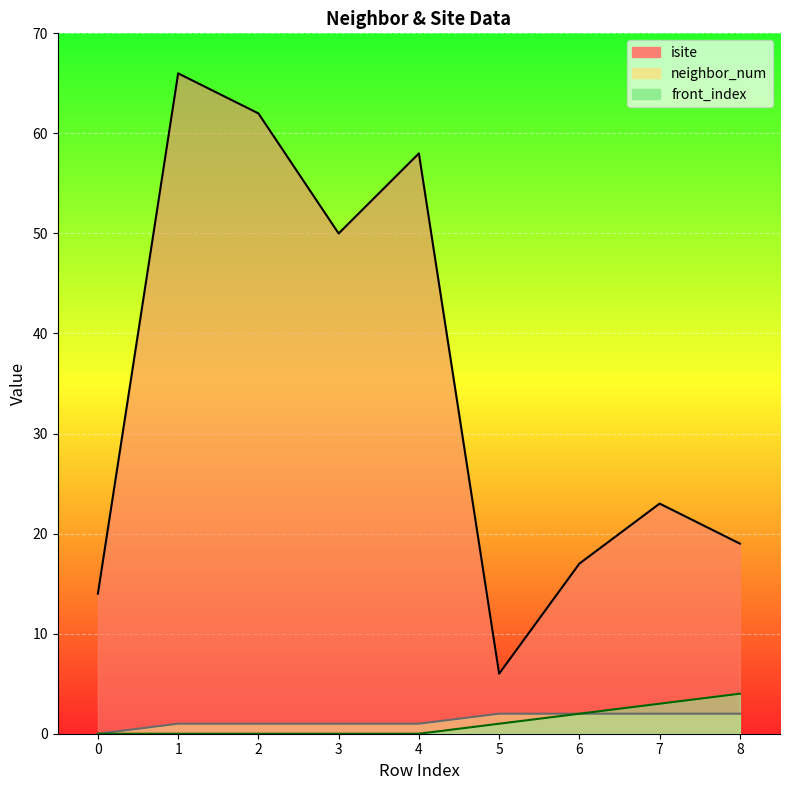

What is the maximum value shown in the chart?

66